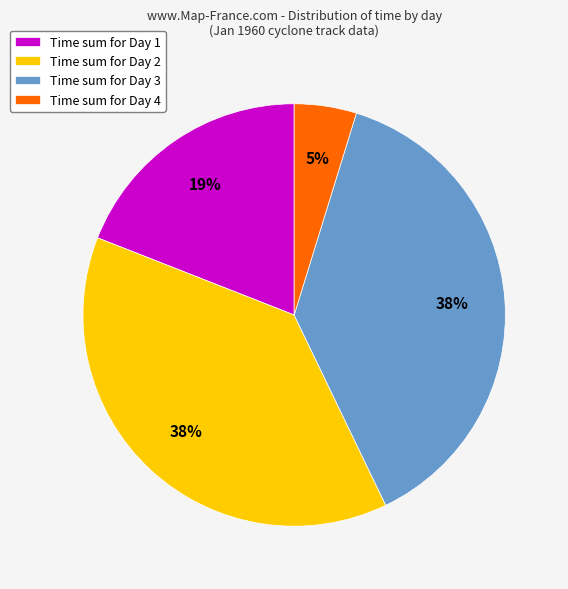

Is there a majority slice in this chart?

No